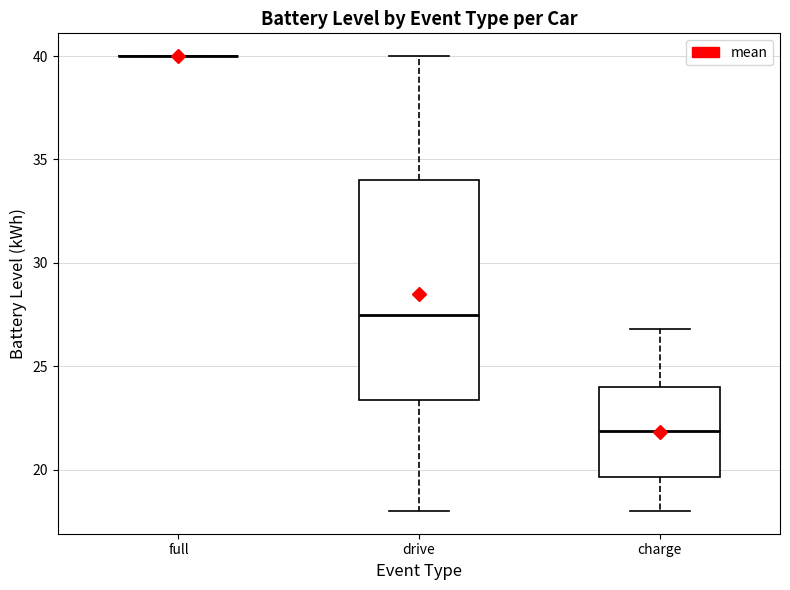

Which box is the tallest, from its lower edge to its upper edge?

drive